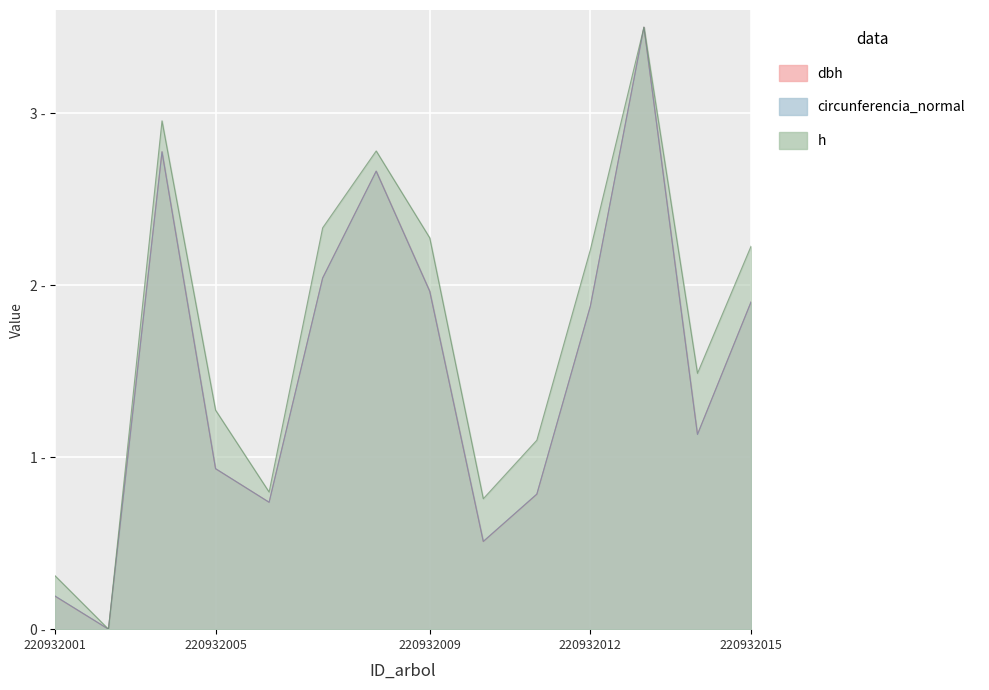

List the series in order of their peak value, highest first.

dbh, h, circunferencia_normal